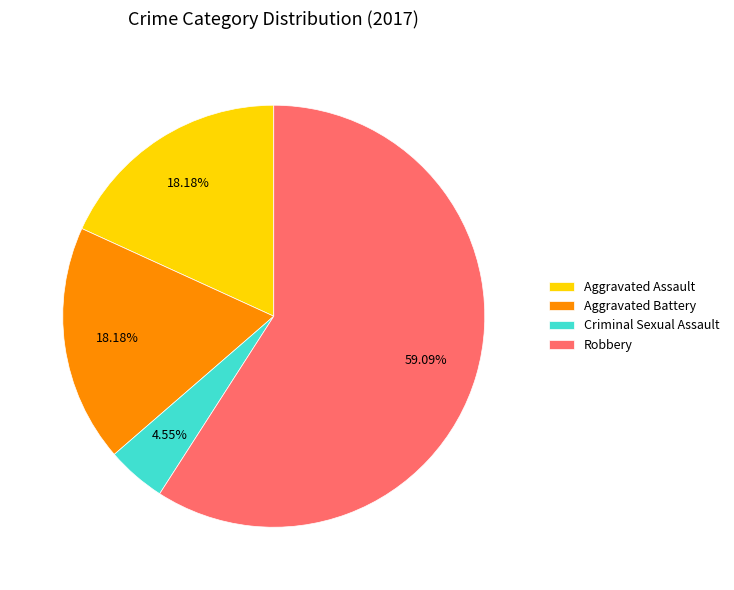

Which slice is the largest?

Robbery